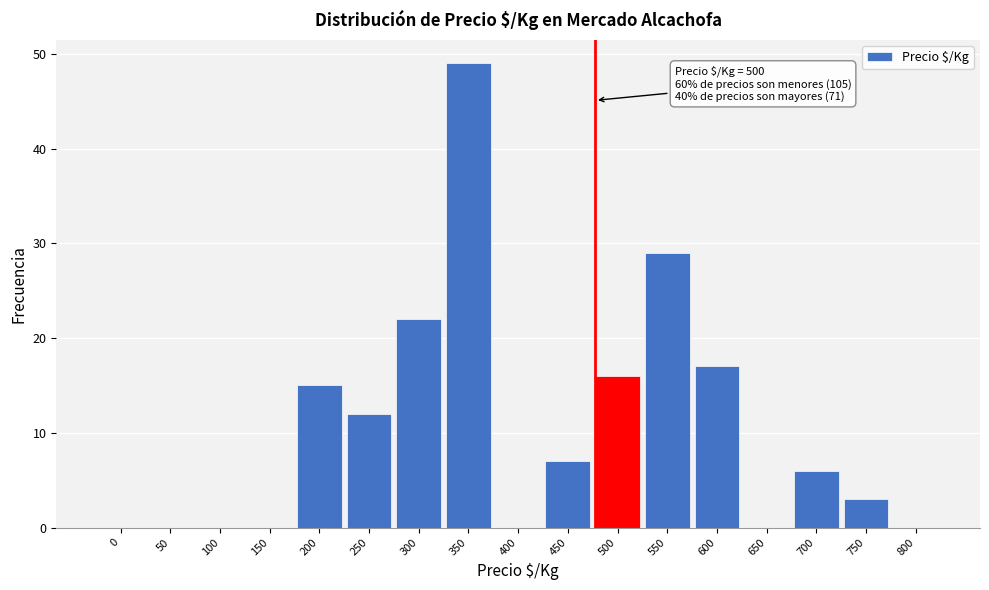

Reading left to right, list all the values displayed in this chart.

0=0	50=0	100=0	150=0	200=15	250=12	300=22	350=49	400=0	450=7	500=16	550=29	600=17	650=0	700=6	750=3	800=0